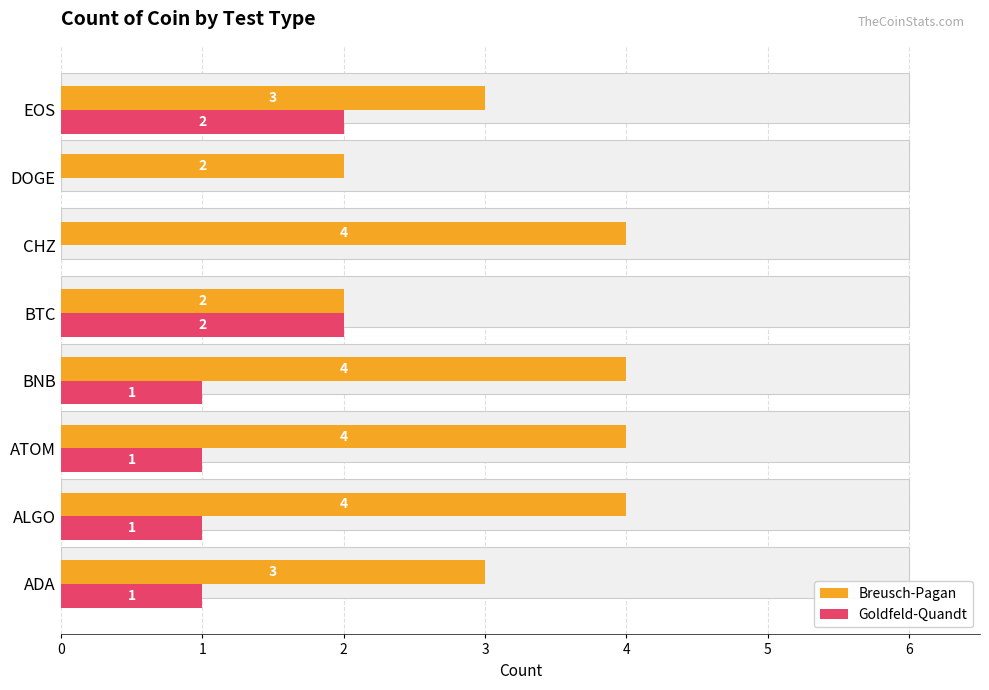

Count the Breusch-Pagan values in the range 3 to 4.

6